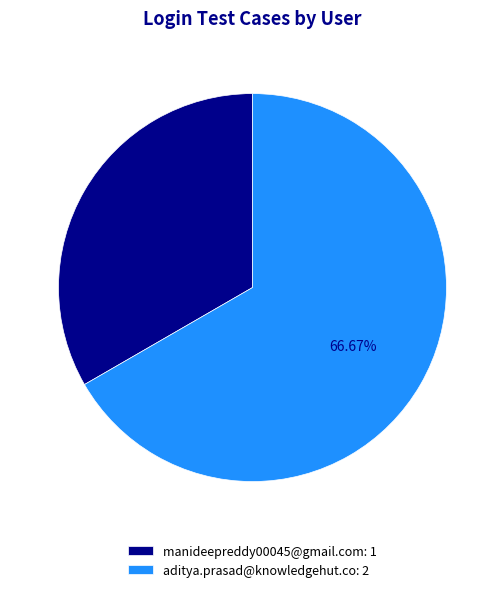

The aditya.prasad@knowledgehut.co slice represents 67% of the pie. True or false?

True